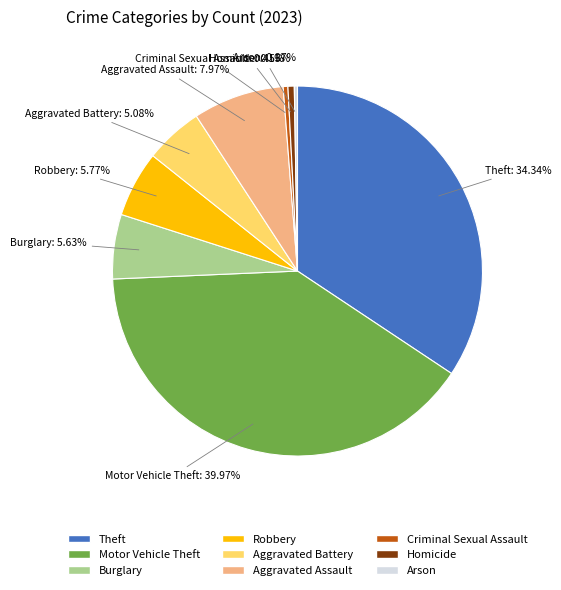

What is the largest slice in the pie chart?

Motor Vehicle Theft